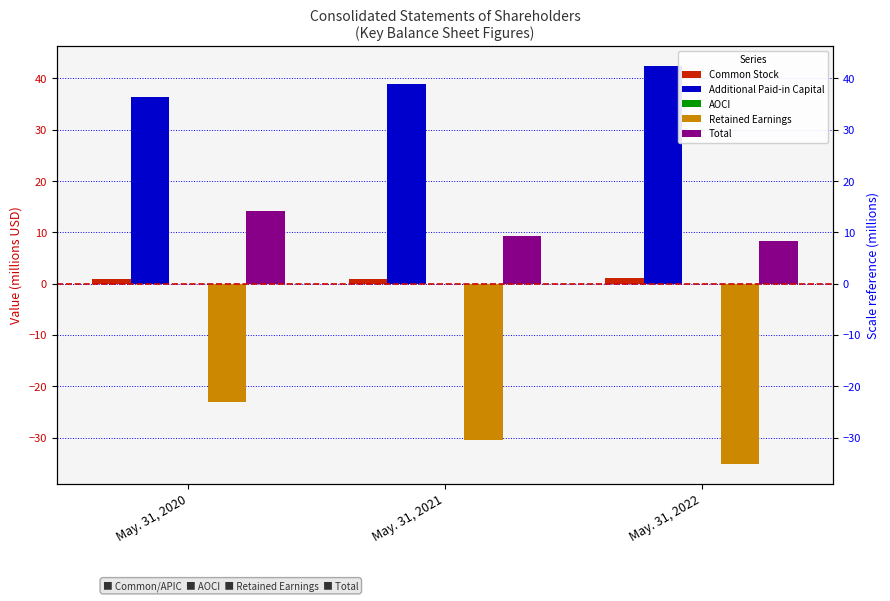

Which has a higher value, May. 31, 2020 or May. 31, 2022?

May. 31, 2022